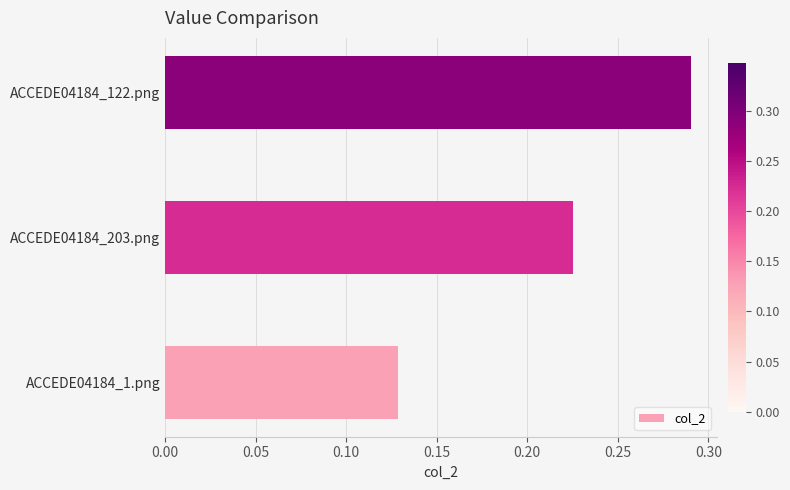

Which has a higher value, ACCEDE04184_203.png or ACCEDE04184_1.png?

ACCEDE04184_203.png